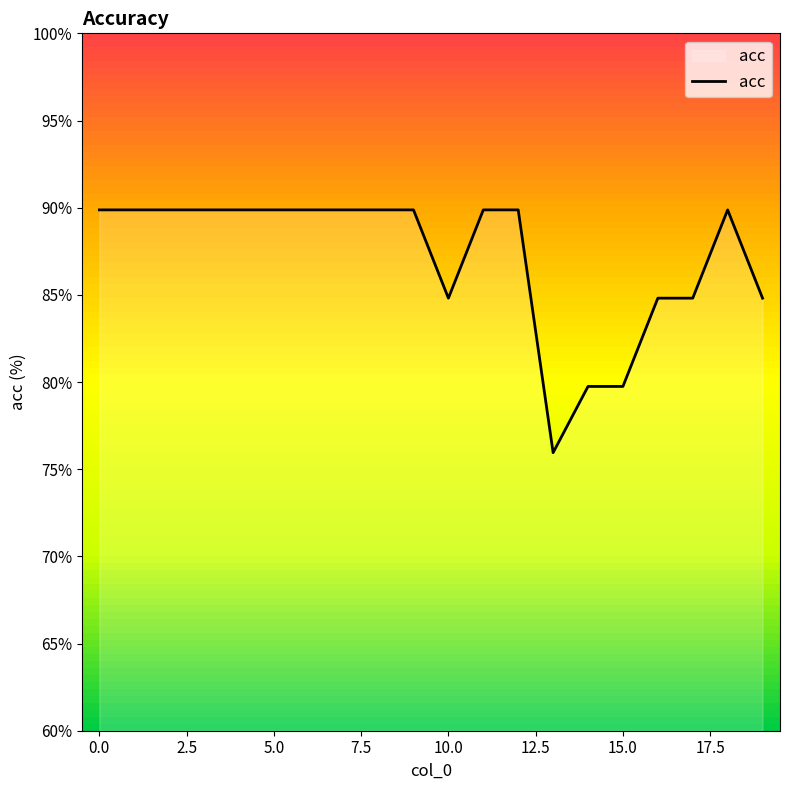

What is the difference between the maximum and minimum values?

13.9